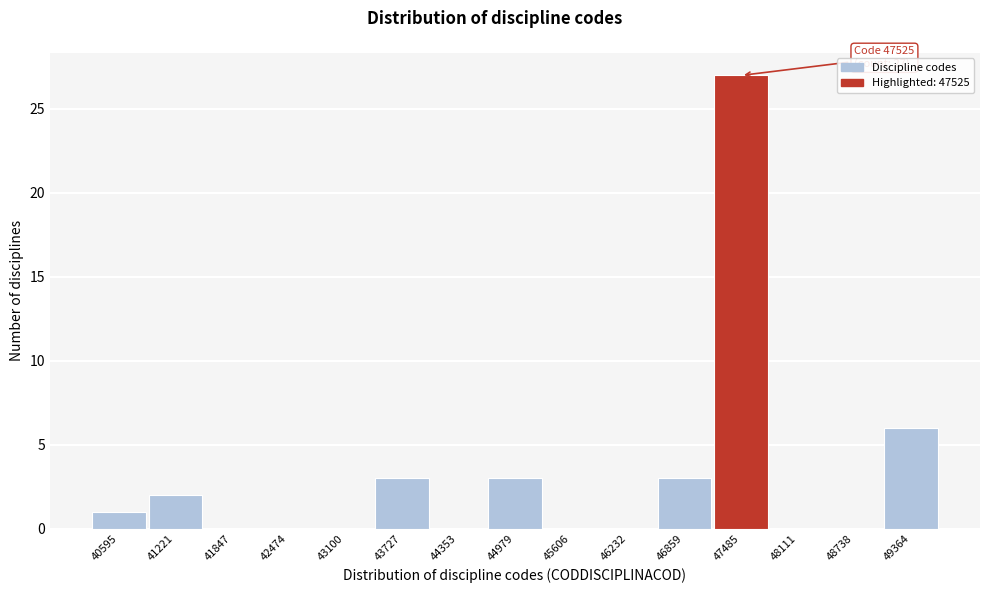

Reading right to left, what are all the values shown in this chart?

49364=6	48738=0	48111=0	47485=27	46859=3	46232=0	45606=0	44979=3	44353=0	43727=3	43100=0	42474=0	41847=0	41221=2	40595=1